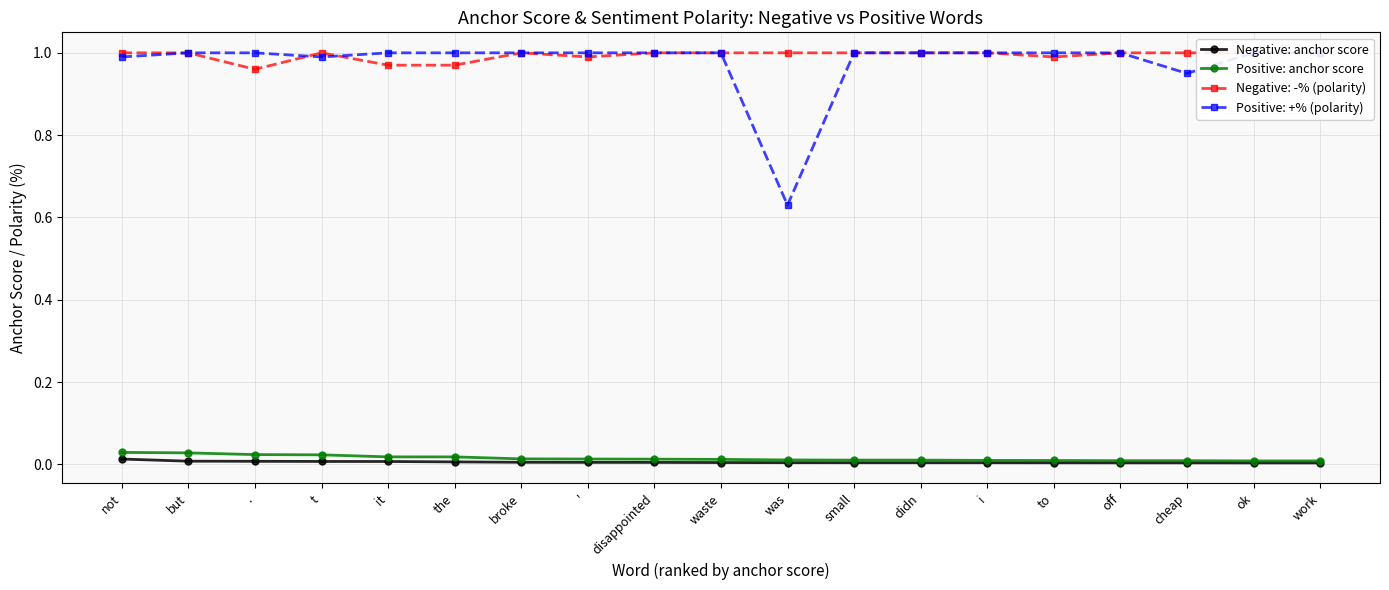

List the series in order of their overall mean, lowest first.

Negative: anchor score, Positive: anchor score